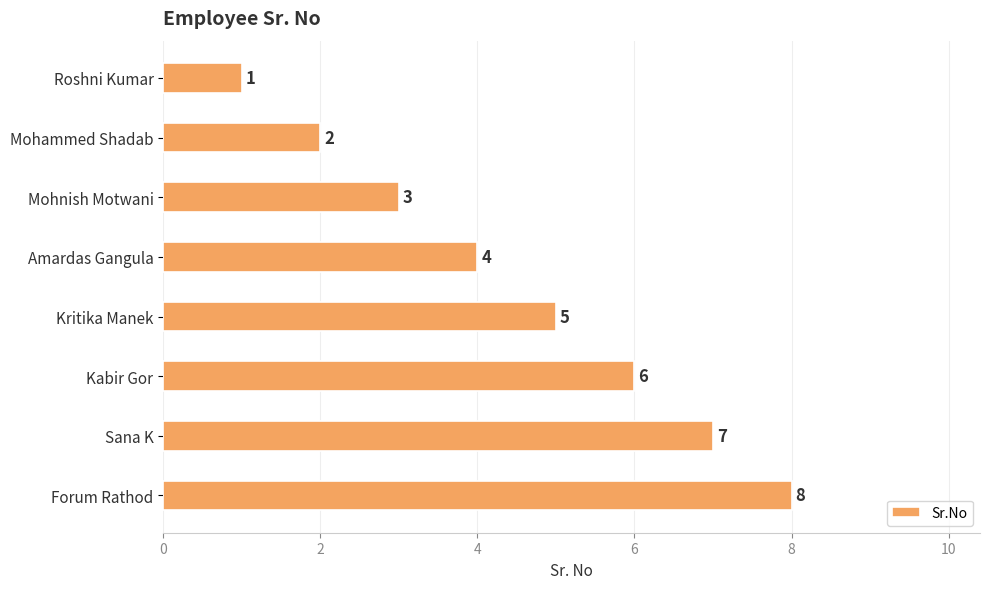

Count the values in the range 3 to 7.

5